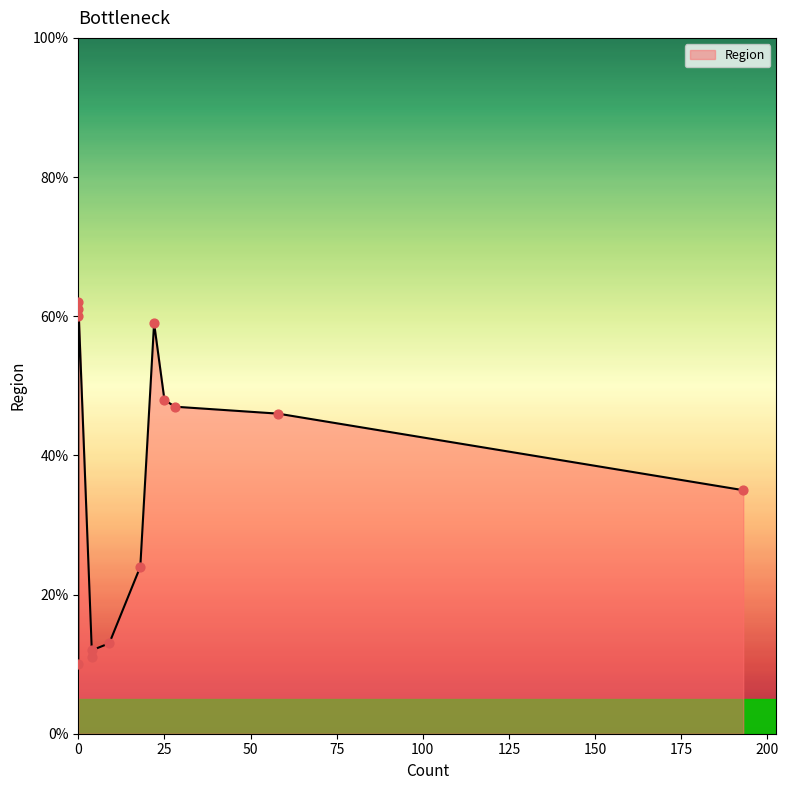

What is the change in value from 22 to 18?

-35